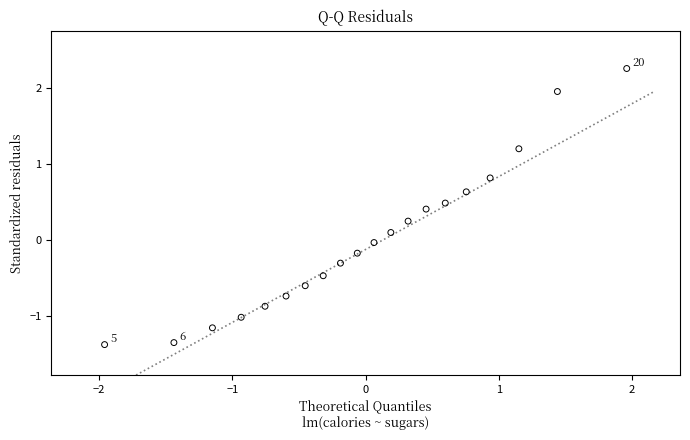

What is the range of Y values (max minus min)?

3.6